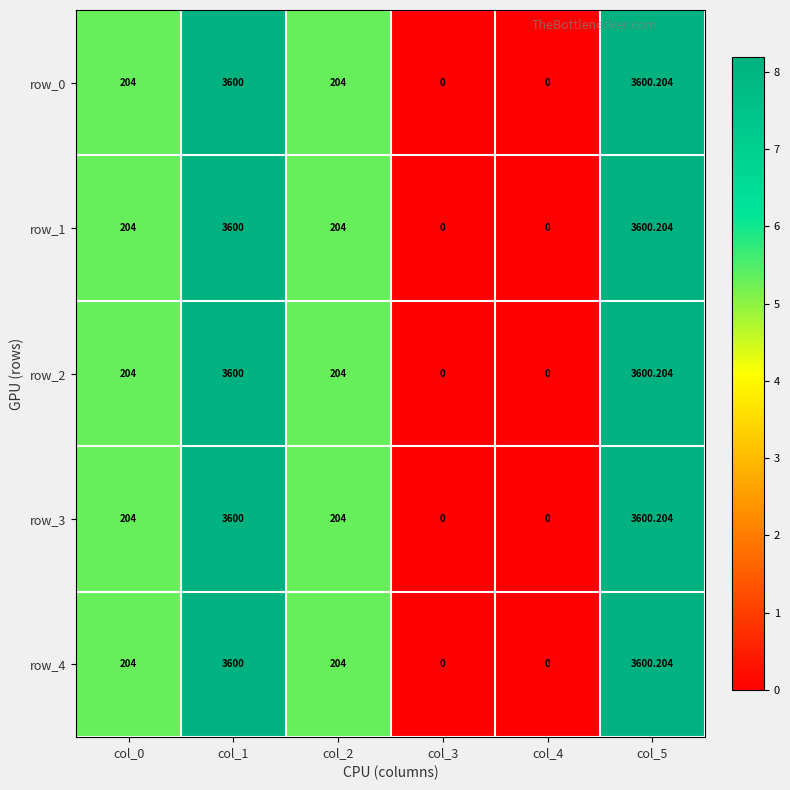

Is the value of row_1 at col_3 greater than the value of row_0 at col_5?

No